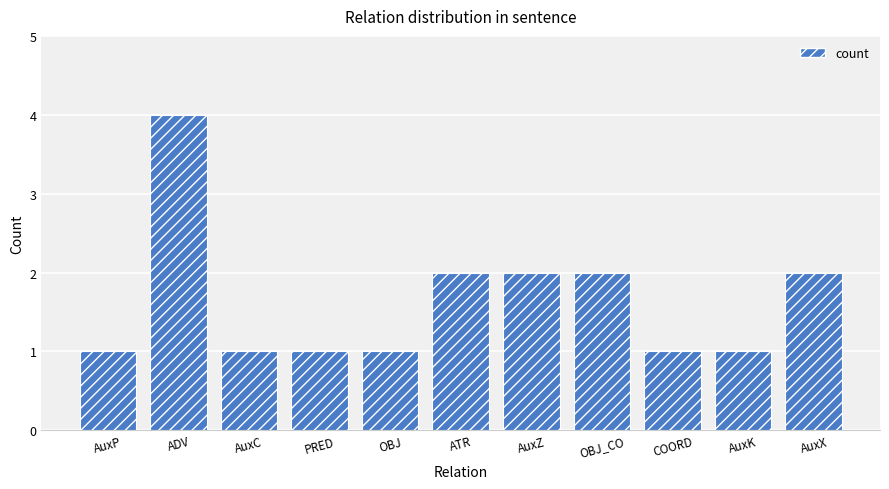

Reading left to right, list all the values displayed in this chart.

1	4	1	1	1	2	2	2	1	1	2